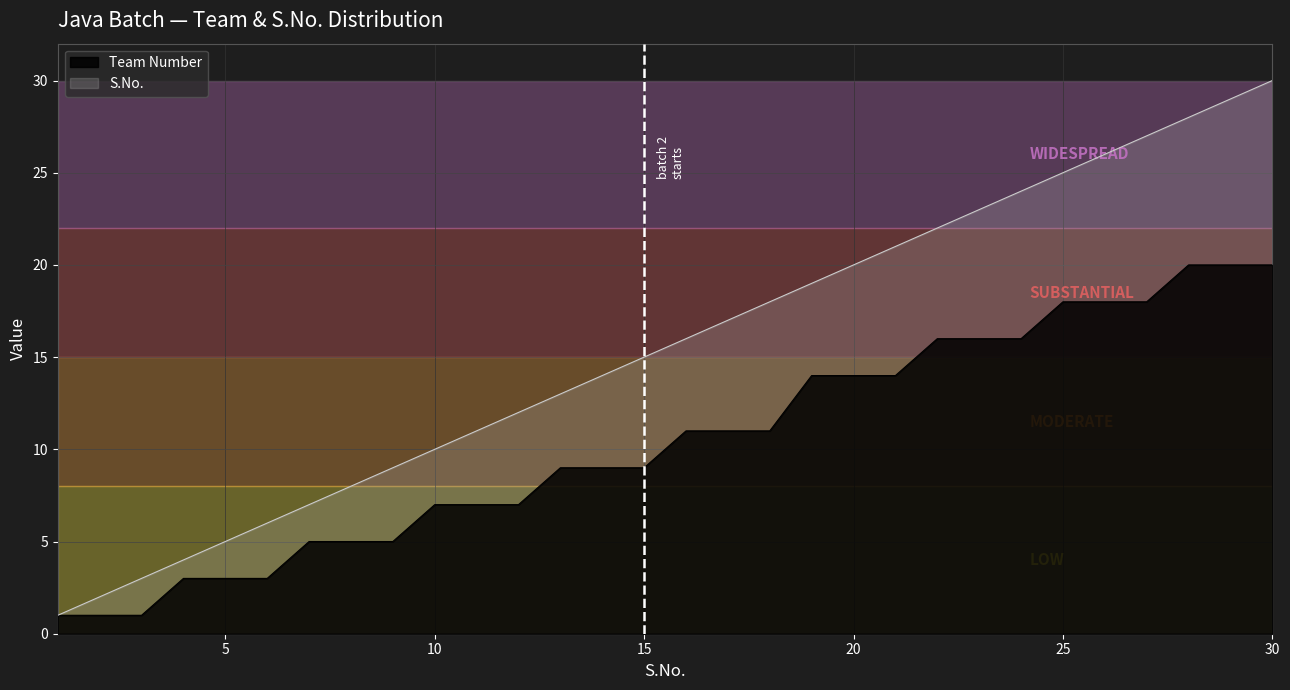

Rank the categories by Team Number value from highest to lowest.

28, 29, 30, 25, 26, 27, 22, 23, 24, 19, 20, 21, 16, 17, 18, 13, 14, 15, 10, 11, 12, 7, 8, 9, 4, 5, 6, 1, 2, 3